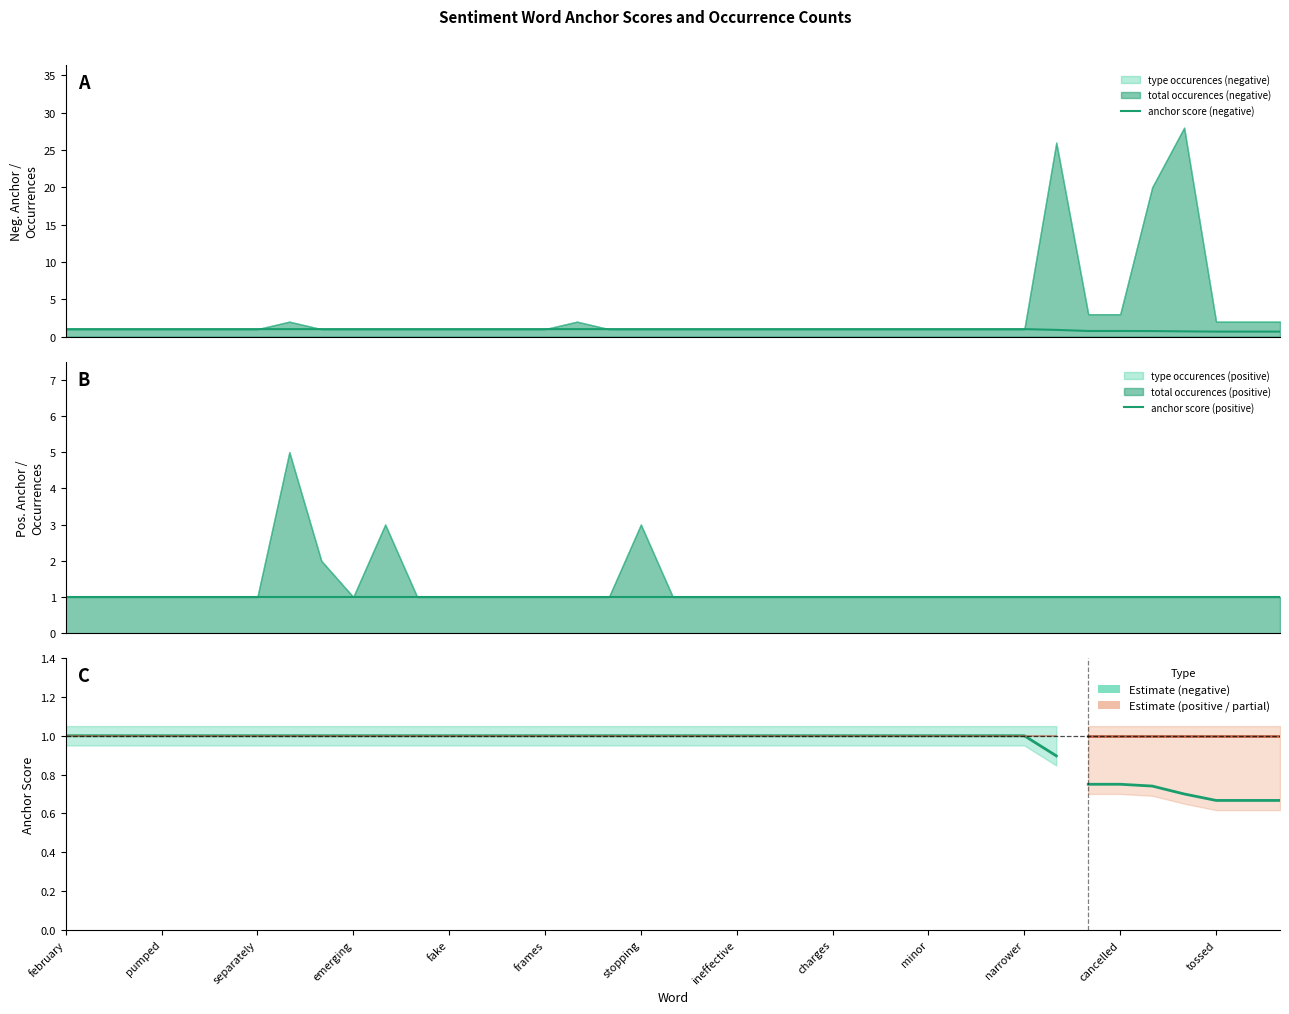

Reading right to left, what are all the values shown in this chart?

anchor score (negative): 0.7	0.7	0.7	0.7	0.7	0.8	0.8	0.9	1.0	1.0	1.0	1.0	1.0	1.0	1.0	1.0	1.0	1.0	1.0	1.0	1.0	1.0	1.0	1.0	1.0	1.0	1.0	1.0	1.0	1.0	1.0	1.0	1.0	1.0	1.0	1.0	1.0	1.0	1.0
anchor score (positive): 1.0	1.0	1.0	1.0	1.0	1.0	1.0	1.0	1.0	1.0	1.0	1.0	1.0	1.0	1.0	1.0	1.0	1.0	1.0	1.0	1.0	1.0	1.0	1.0	1.0	1.0	1.0	1.0	1.0	1.0	1.0	1.0	1.0	1.0	1.0	1.0	1.0	1.0	1.0